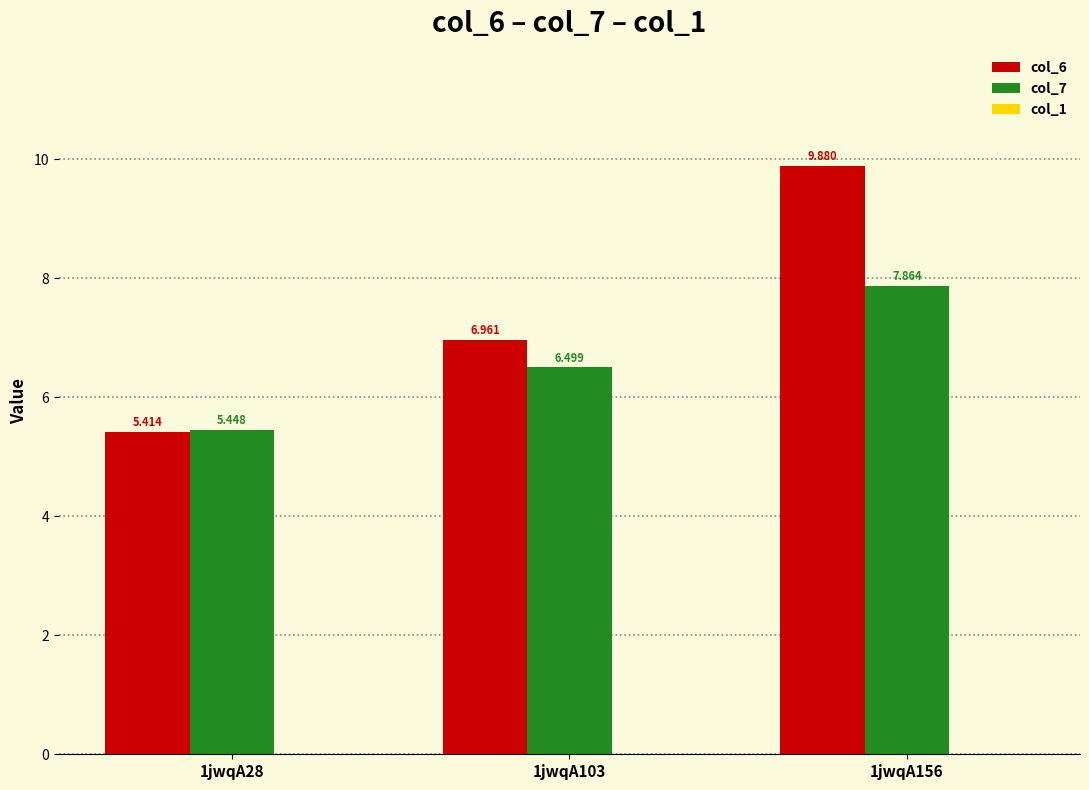

How many bars are there in each group?

2